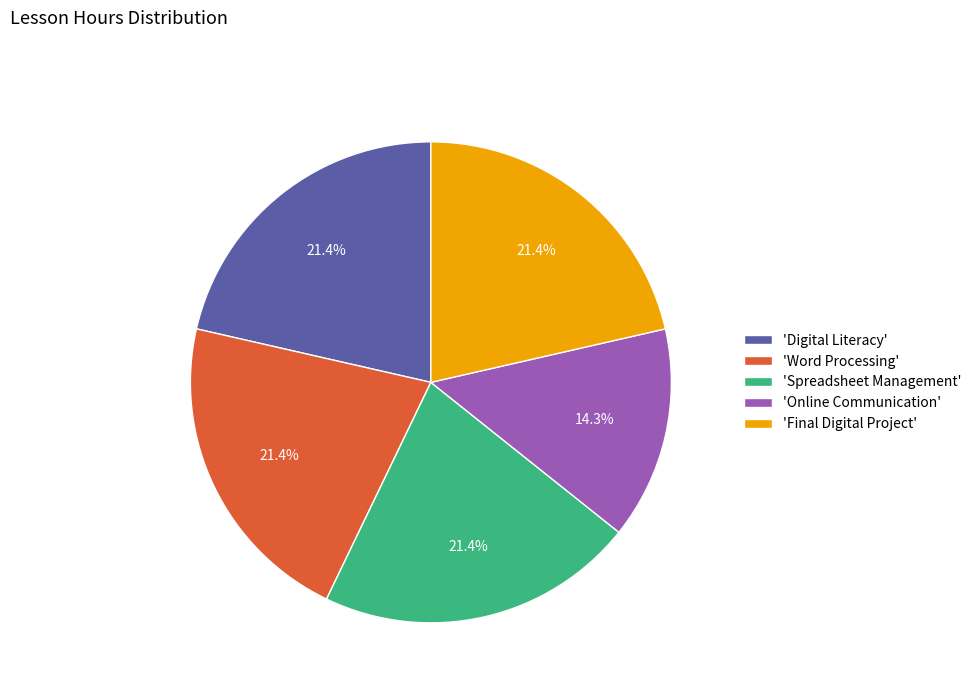

Count the number of slices in the pie.

5